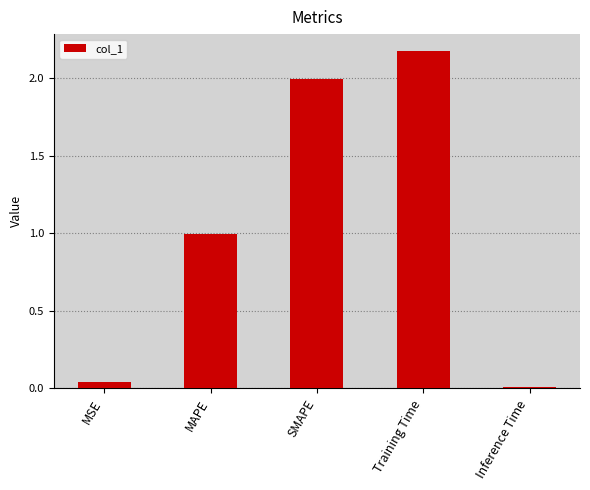

Which has a higher value, MSE or Inference Time?

MSE